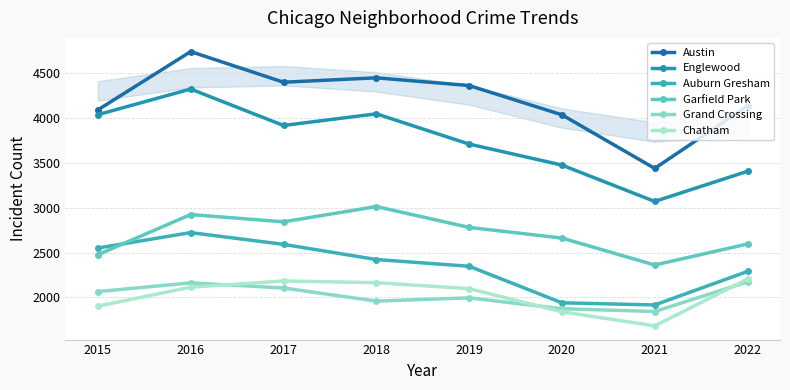

Where is the first local maximum for Englewood?

2016